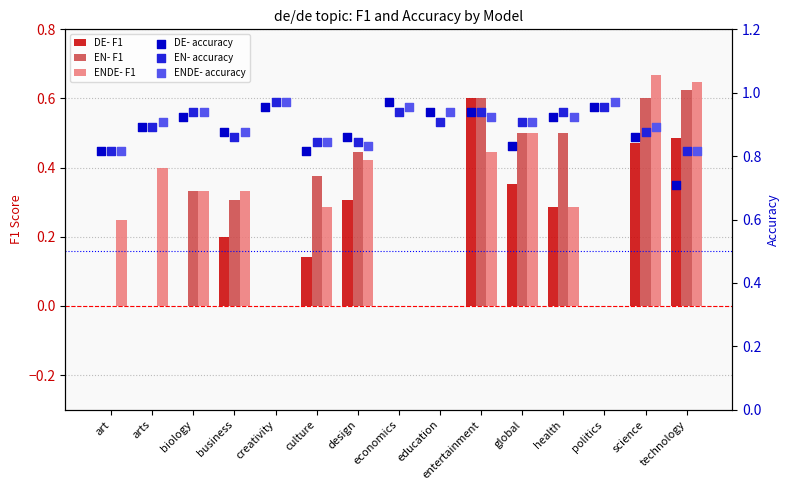

What is the total value across all series at health?

3.9